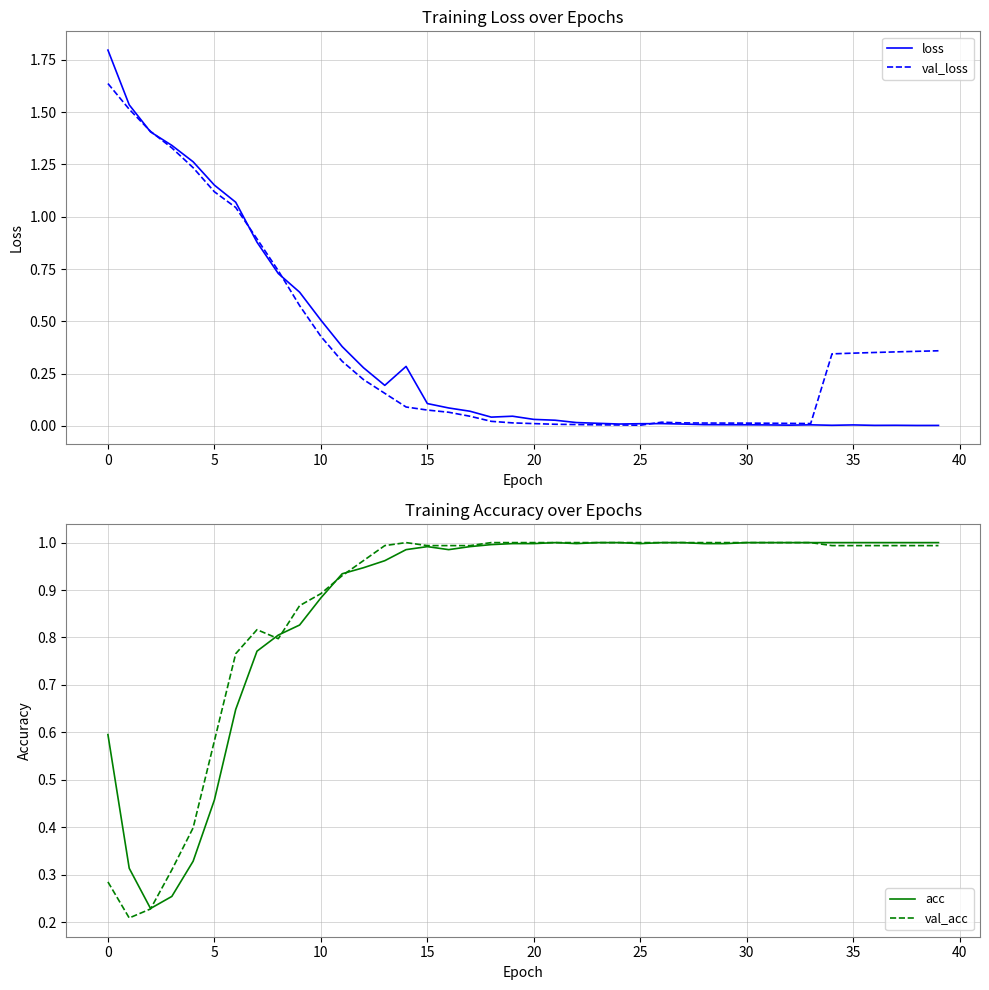

How many times do val_acc and val_loss cross each other?

1